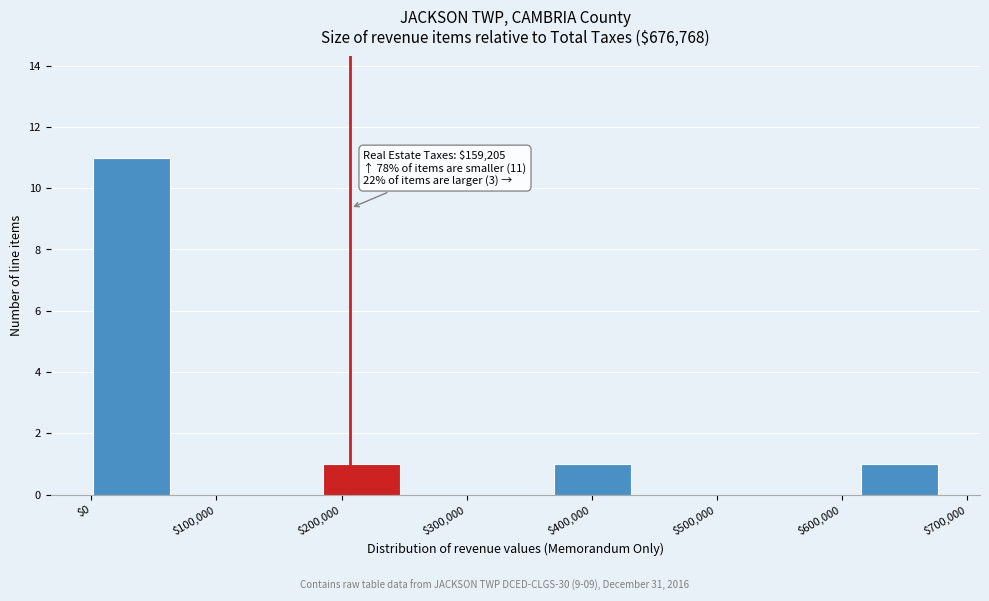

Which range on the x-axis has the tallest bar?

0 to 60000